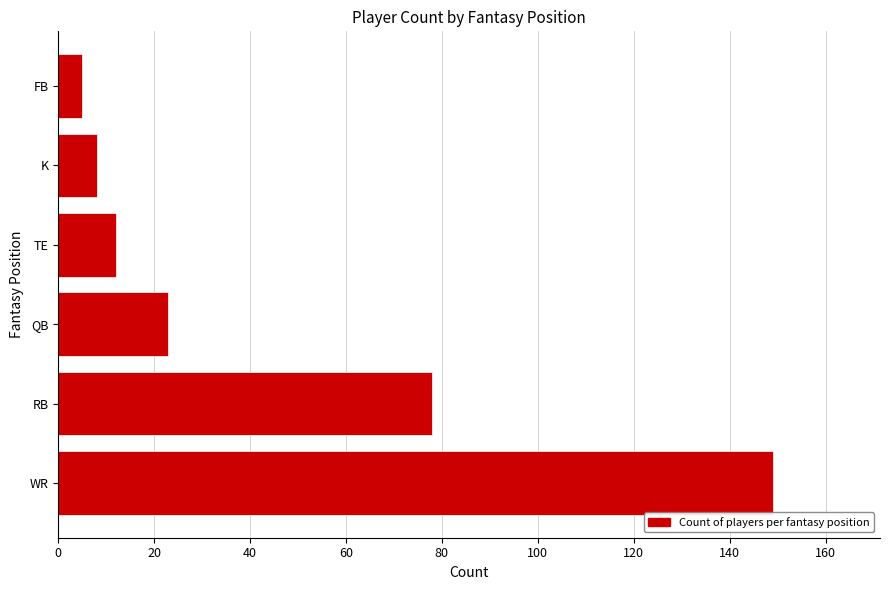

How many bars are there in total?

6